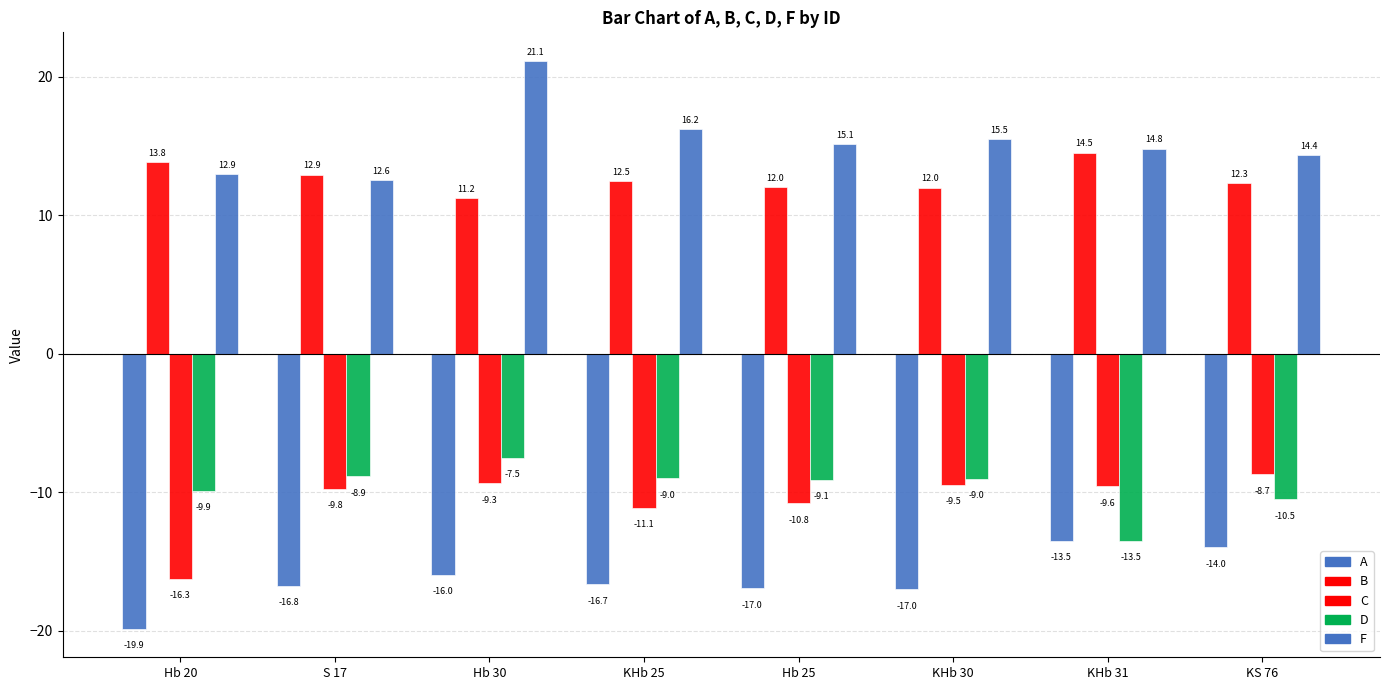

Count the number of categories in the chart.

8